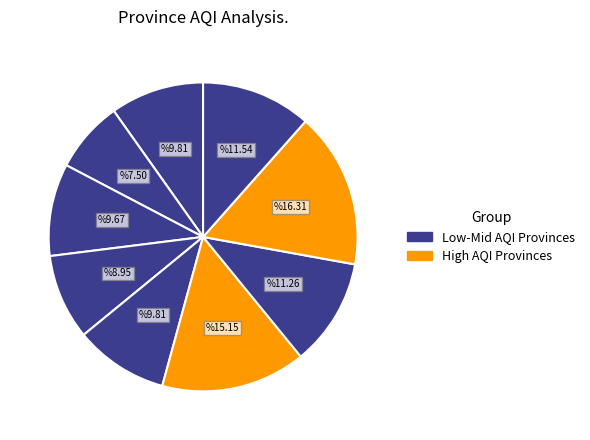

How many slices are in this pie chart?

9